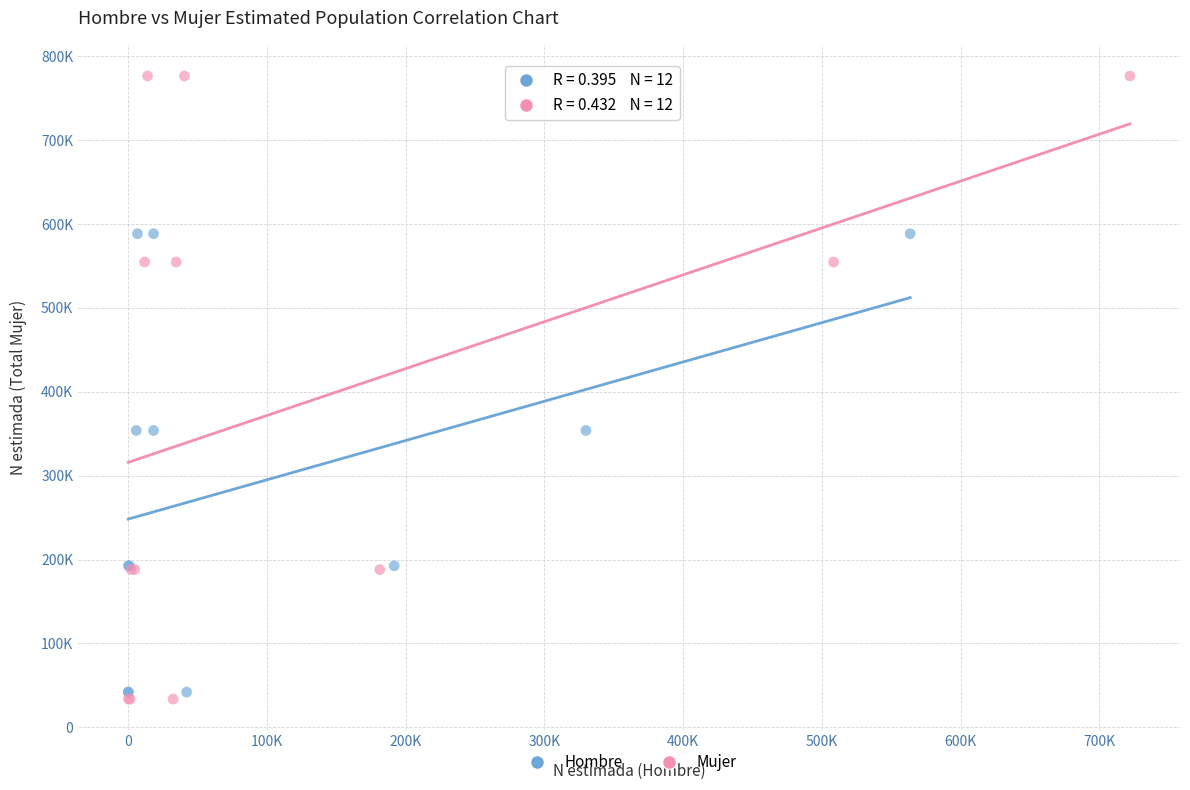

Which series has the widest spread of Y values?

Mujer